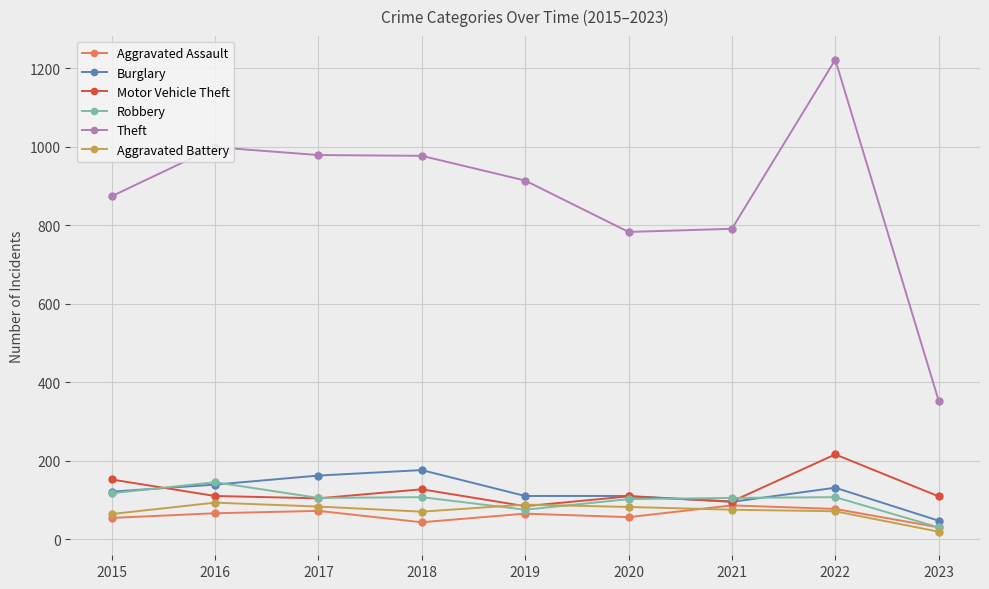

Does the chart have visible grid lines?

Yes